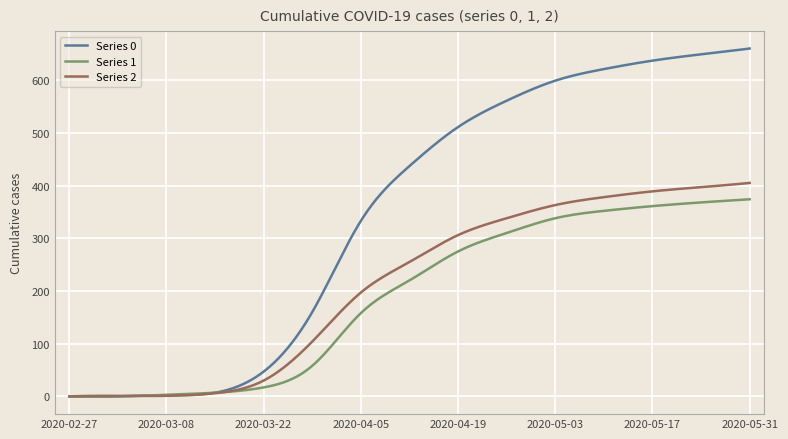

Reading left to right, transcribe all the data shown in this chart.

0: 2020-02-27=0	2020-03-01=0	2020-03-08=2	2020-03-15=7	2020-03-22=47	2020-03-29=160	2020-04-05=333	2020-04-12=437	2020-04-19=511	2020-04-26=561	2020-05-03=599	2020-05-10=621	2020-05-17=637	2020-05-24=649	2020-05-31=660
1: 2020-02-27=0	2020-03-01=0	2020-03-08=3	2020-03-15=7	2020-03-22=17	2020-03-29=58	2020-04-05=158	2020-04-12=220	2020-04-19=275	2020-04-26=310	2020-05-03=338	2020-05-10=352	2020-05-17=361	2020-05-24=368	2020-05-31=374
2: 2020-02-27=0	2020-03-01=1	2020-03-08=1	2020-03-15=6	2020-03-22=30	2020-03-29=104	2020-04-05=197	2020-04-12=255	2020-04-19=306	2020-04-26=338	2020-05-03=363	2020-05-10=378	2020-05-17=389	2020-05-24=397	2020-05-31=405